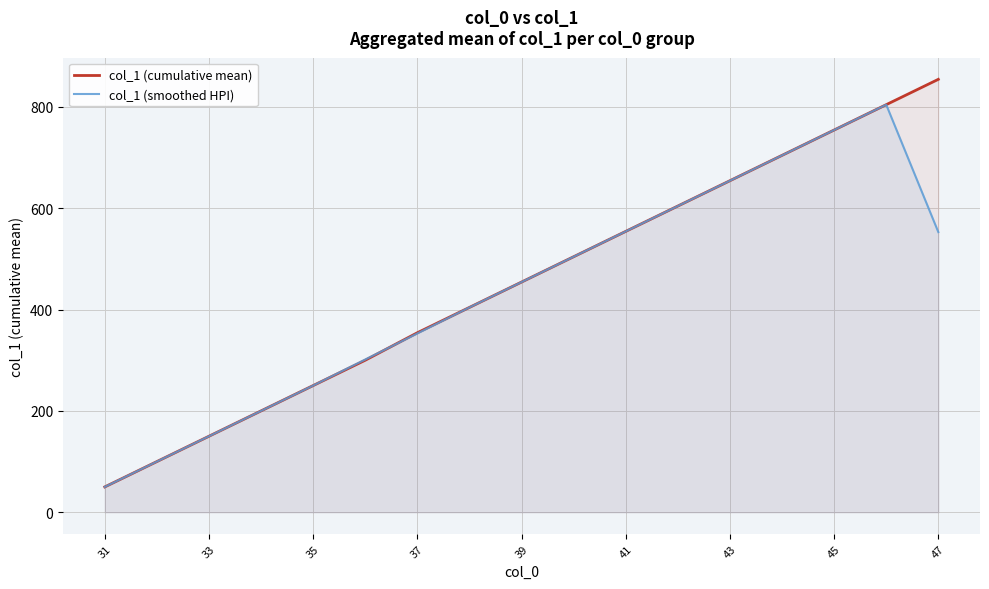

Which series has the largest range (max minus min)?

col_1 (cumulative mean)